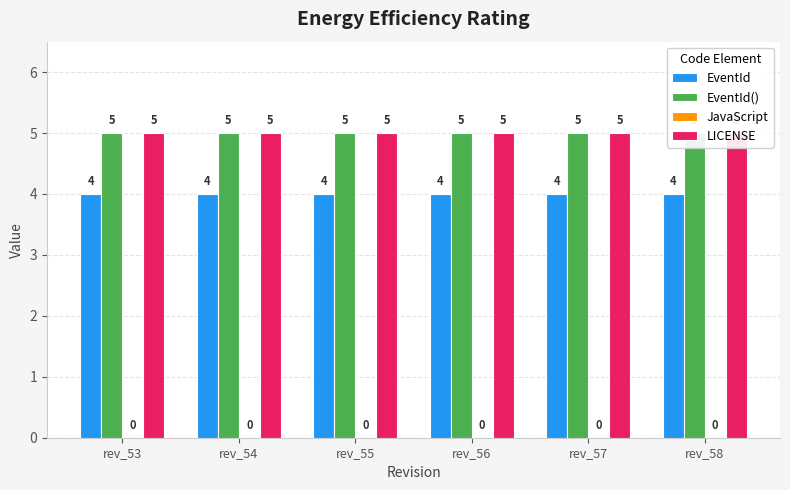

The value of LICENSE at rev_57 is 2. True or false?

False